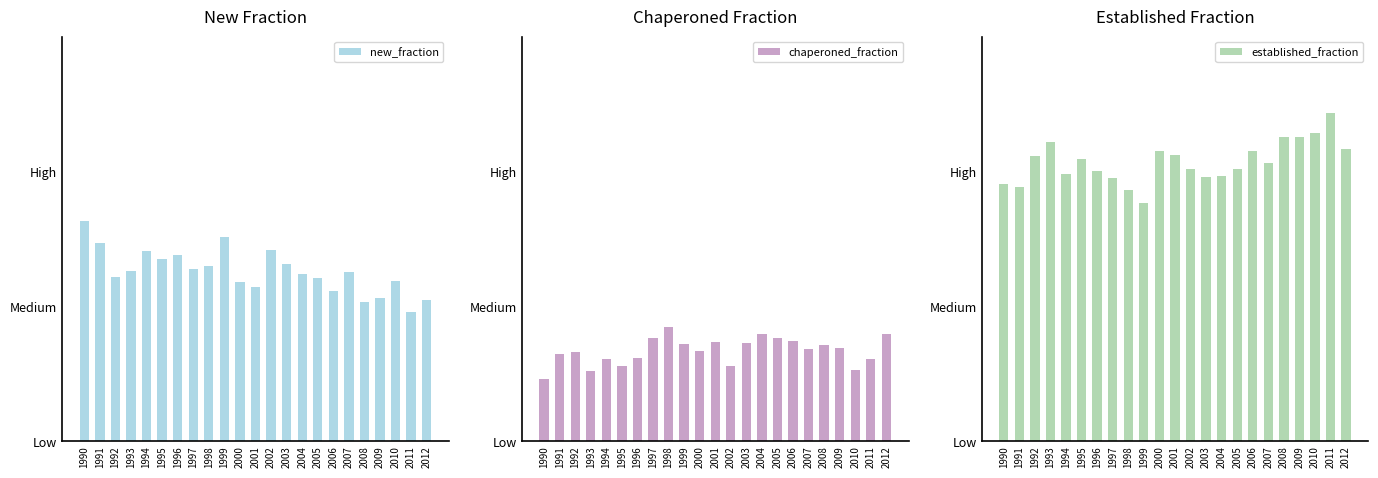

Where is established_fraction nearest to the value 0?

1999